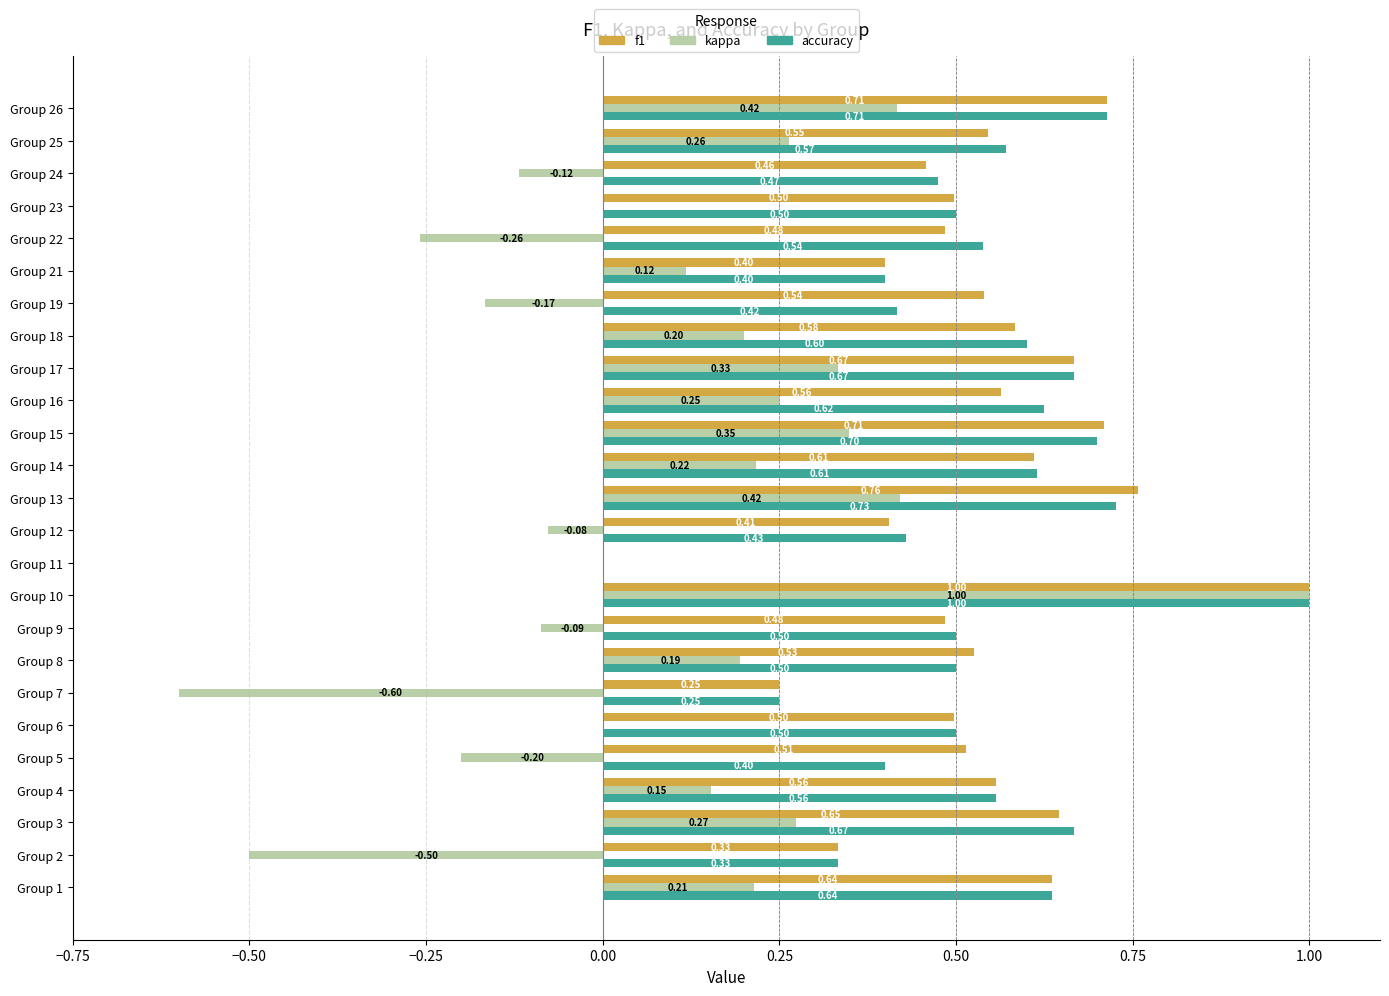

Is the value of kappa at Group 14 greater than the value of accuracy at Group 17?

No